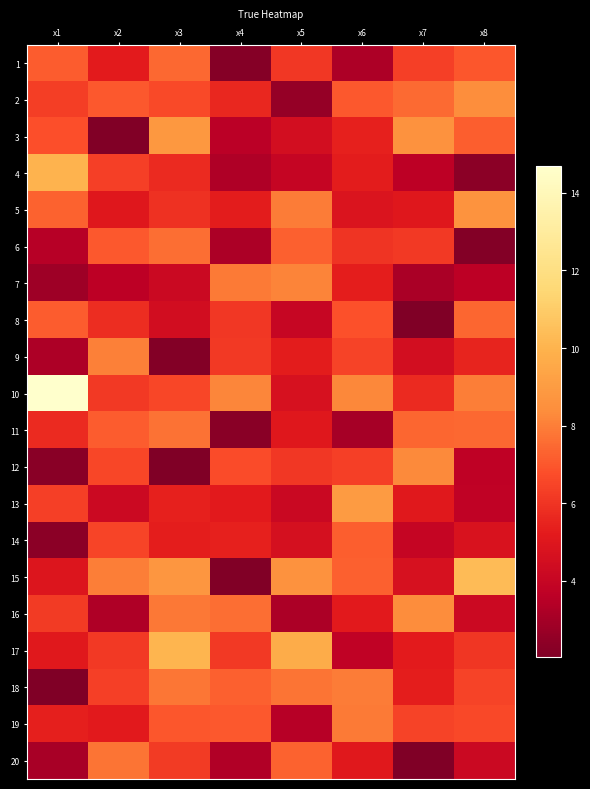

Between x2 and x1, which is larger?

x1